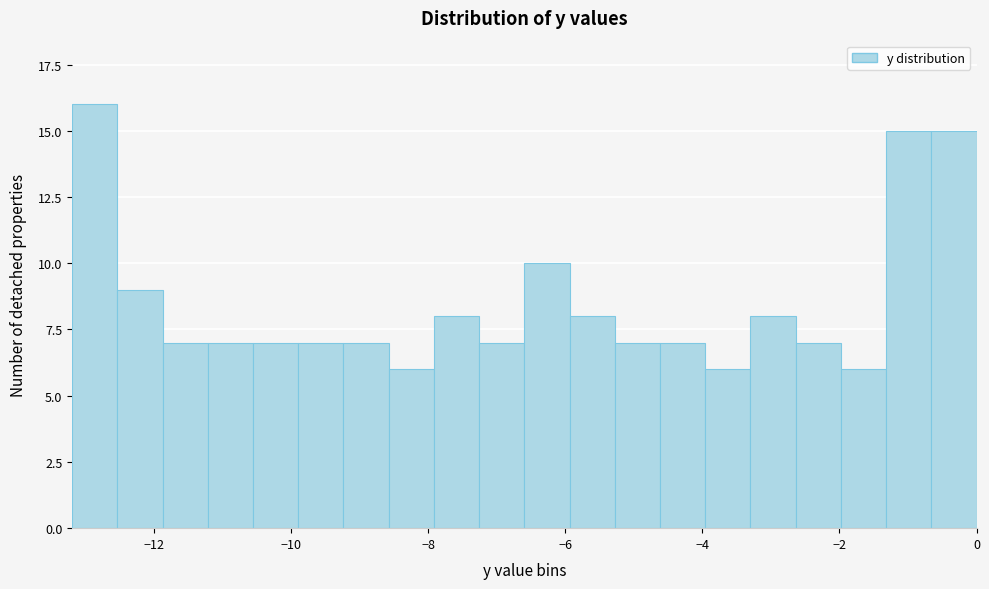

Around what value on the x-axis is the tallest bar? Give the approximate position of its centre, as read against the axis.

-12.8